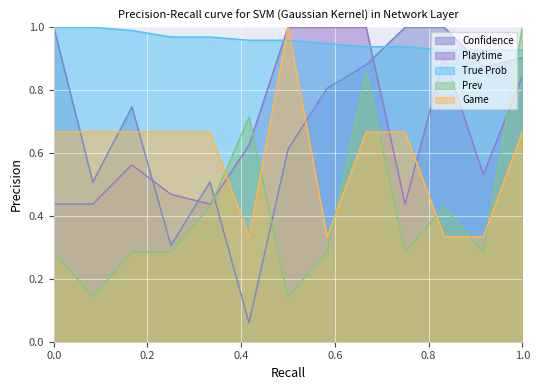

Count the True Prob values in the range 0 to 1.

13